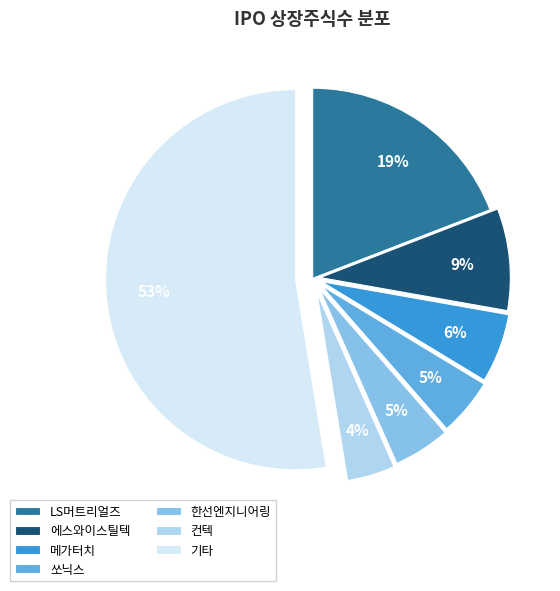

Does 한선엔지니어링 account for over 50% of the chart?

No